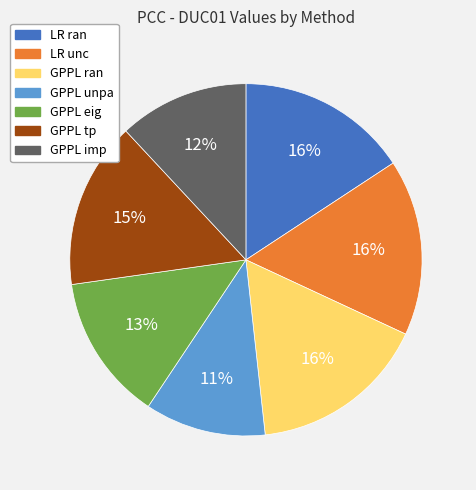

Does any single category account for the majority?

No